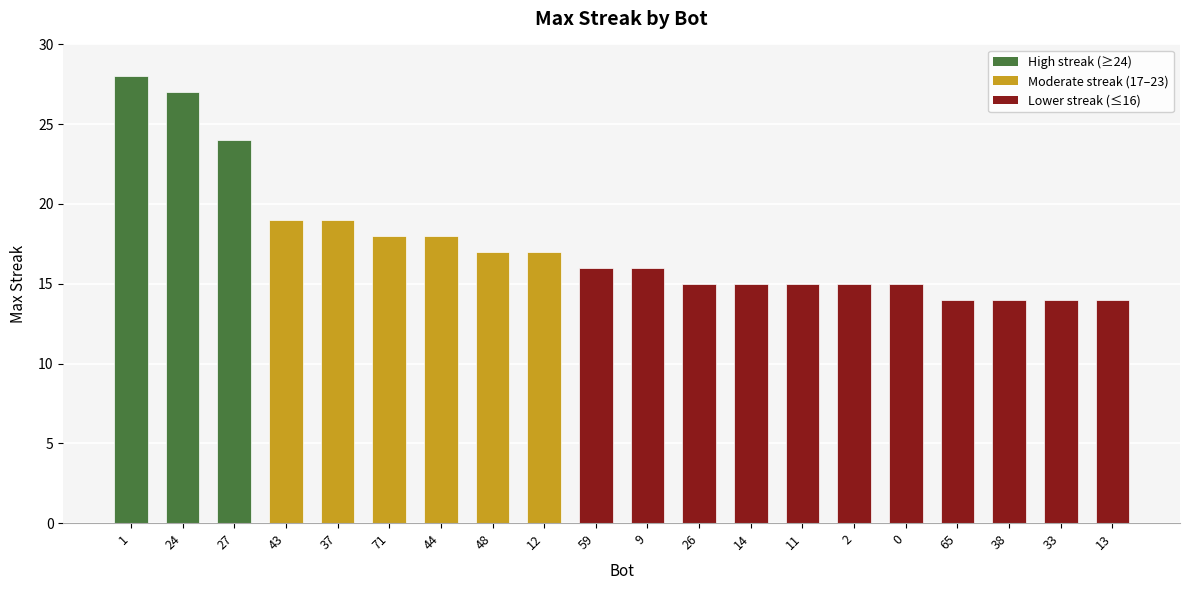

Reading right to left, list all the values displayed in this chart.

13=14	33=14	38=14	65=14	0=15	2=15	11=15	14=15	26=15	9=16	59=16	12=17	48=17	44=18	71=18	37=19	43=19	27=24	24=27	1=28